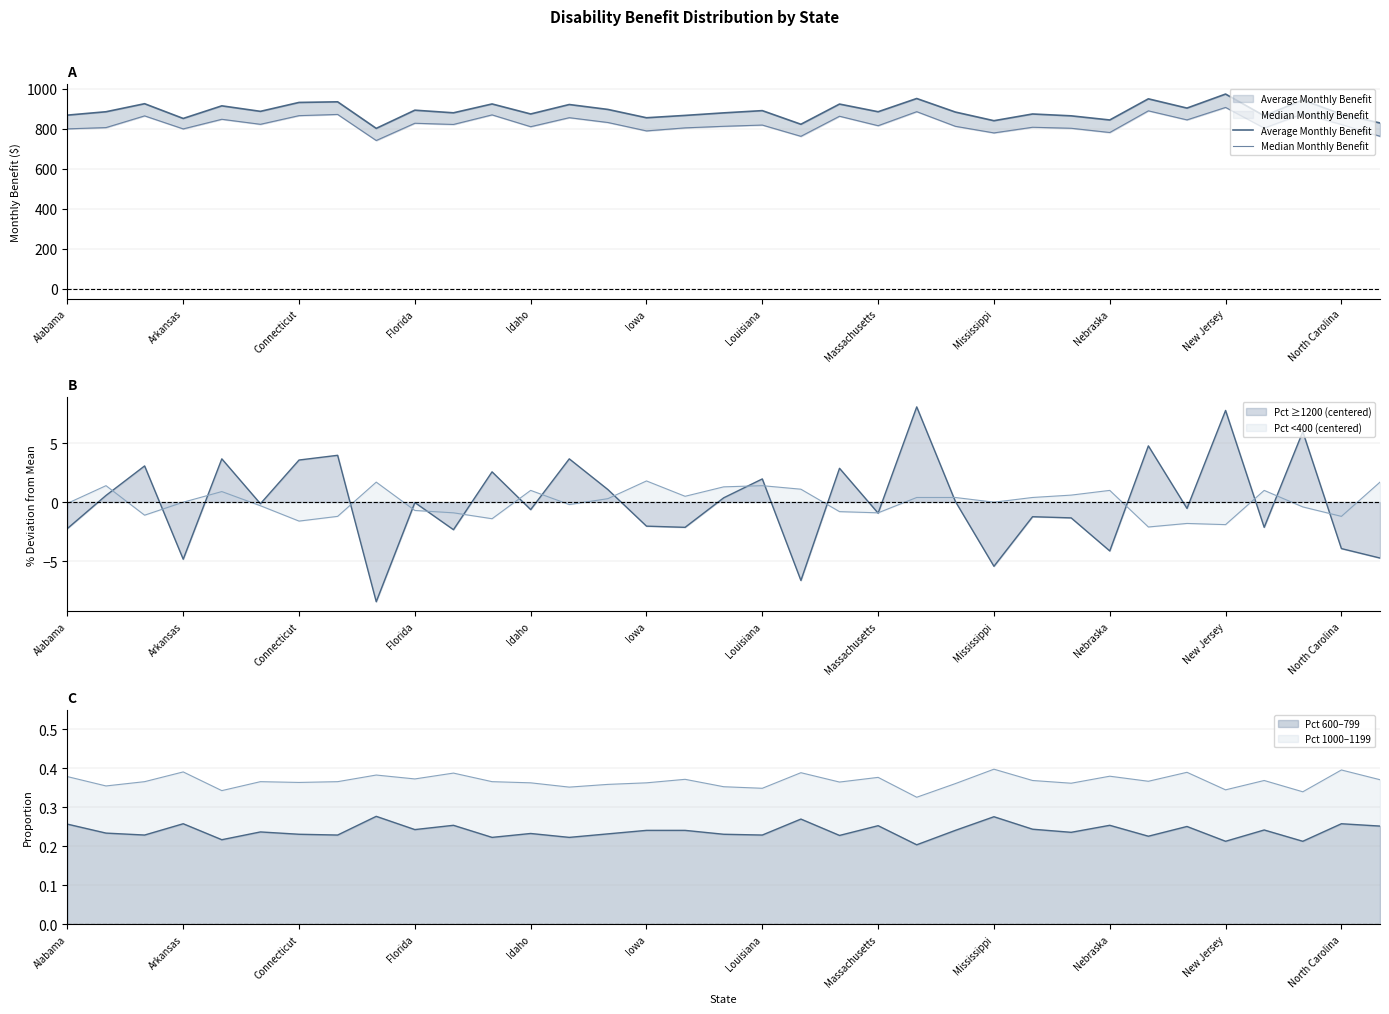

List the series in order of their peak value, lowest first.

Median Monthly Benefit, Average Monthly Benefit